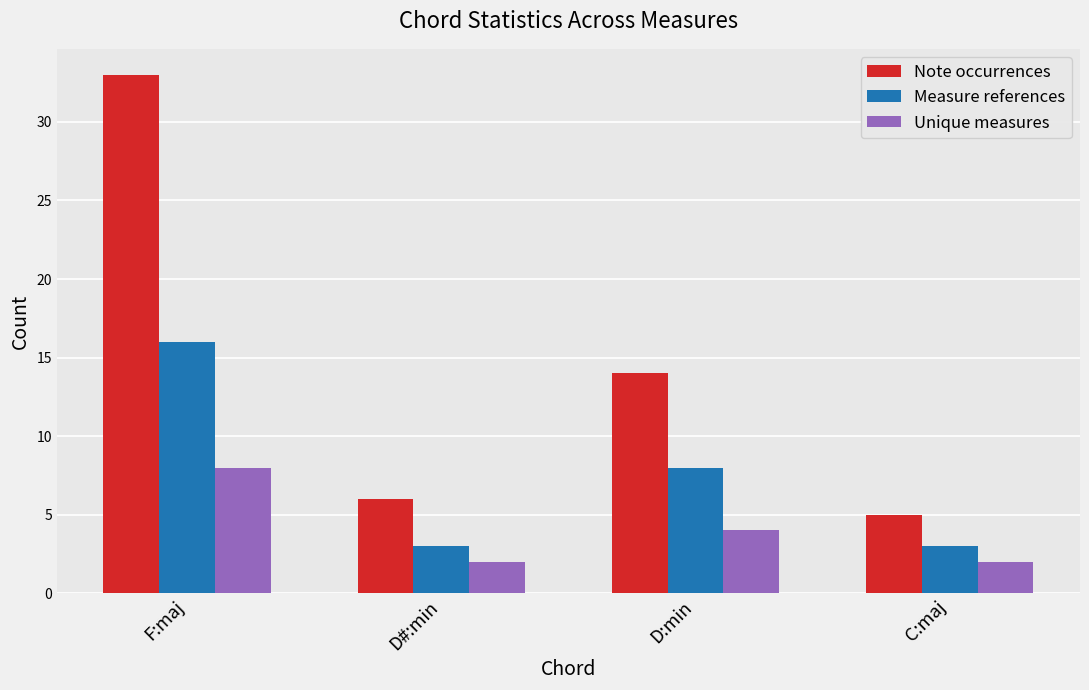

Where is Measure references nearest to the value 9?

D:min